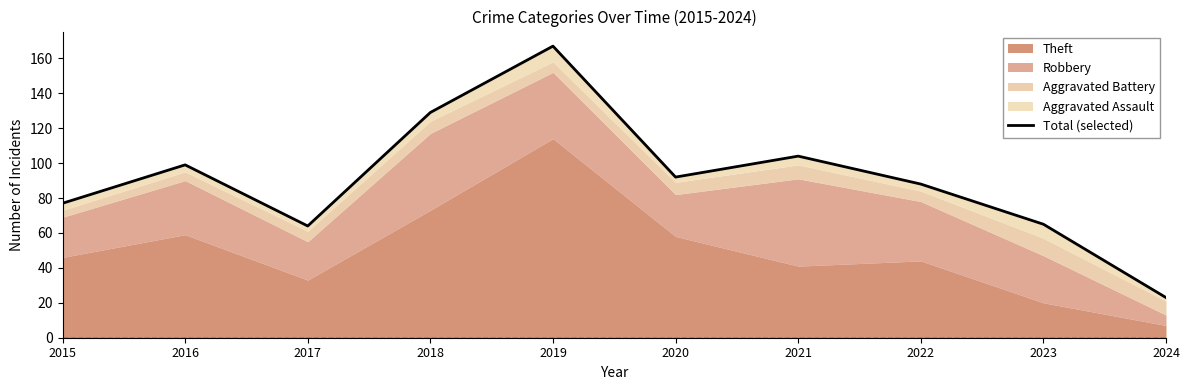

What is the sum of all values?

908